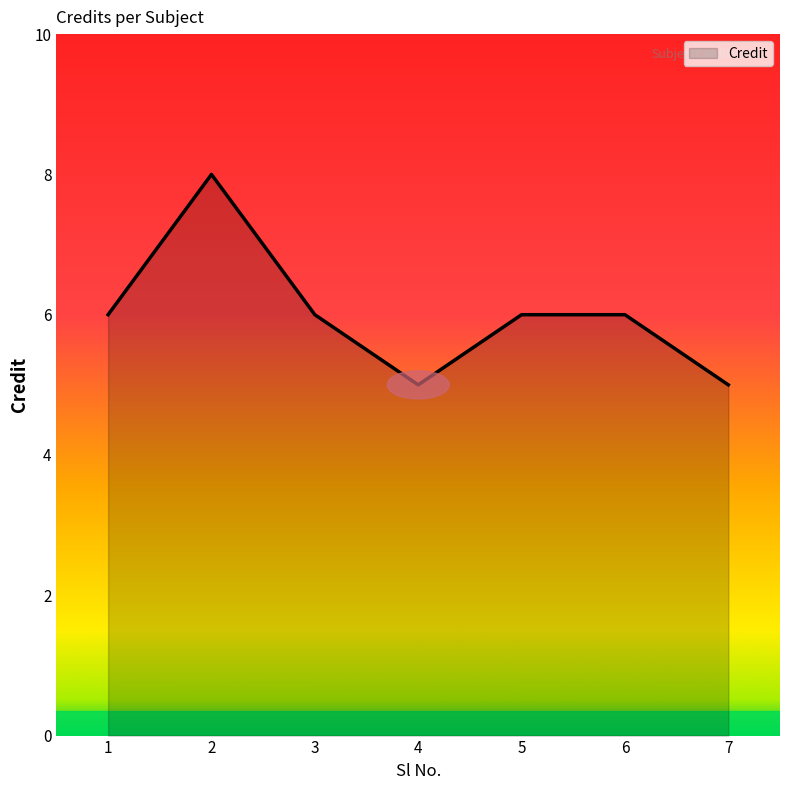

Is it true that the value at 4 is 8?

False